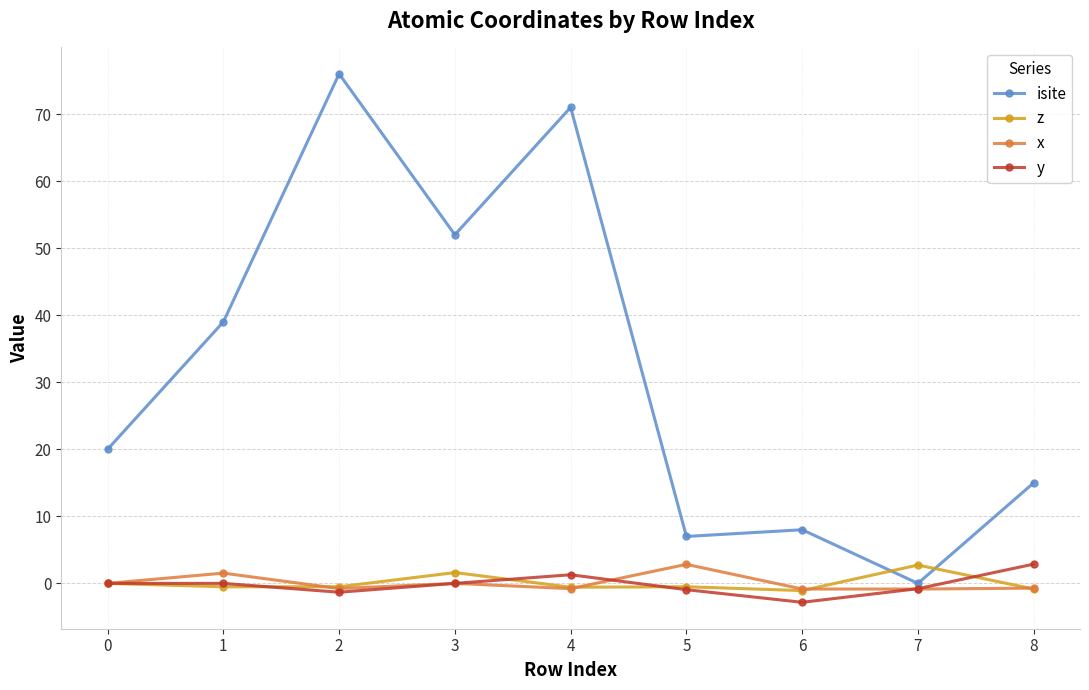

Is the value of z at 0 greater than the value of isite at 4?

No